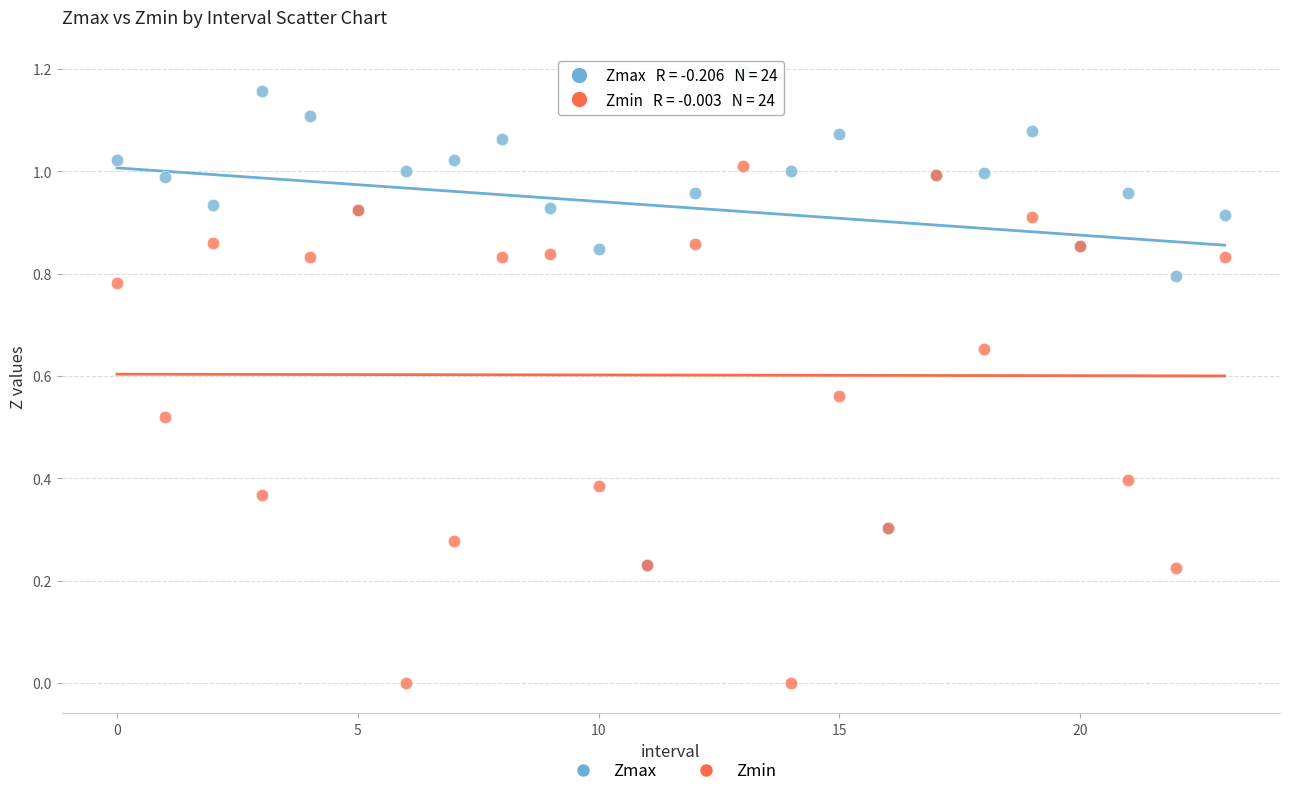

What are all the series names shown in the legend?

Zmax, Zmin